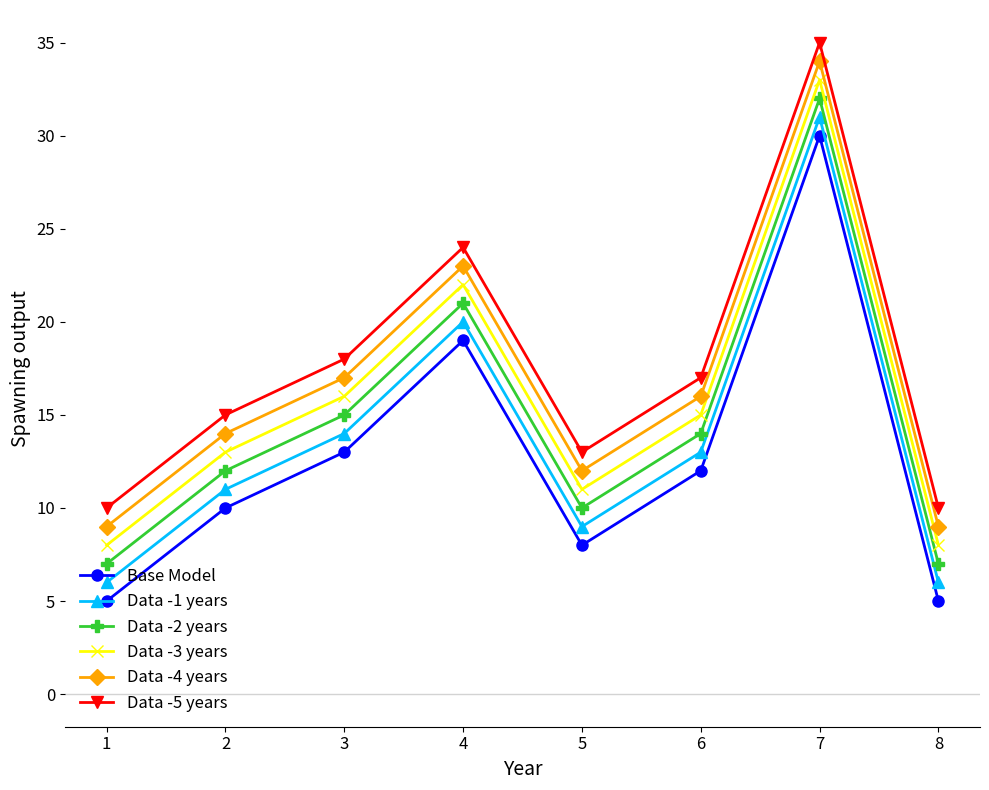

Is the value of Data -5 years at 6 greater than the value of Data -3 years at 2?

Yes